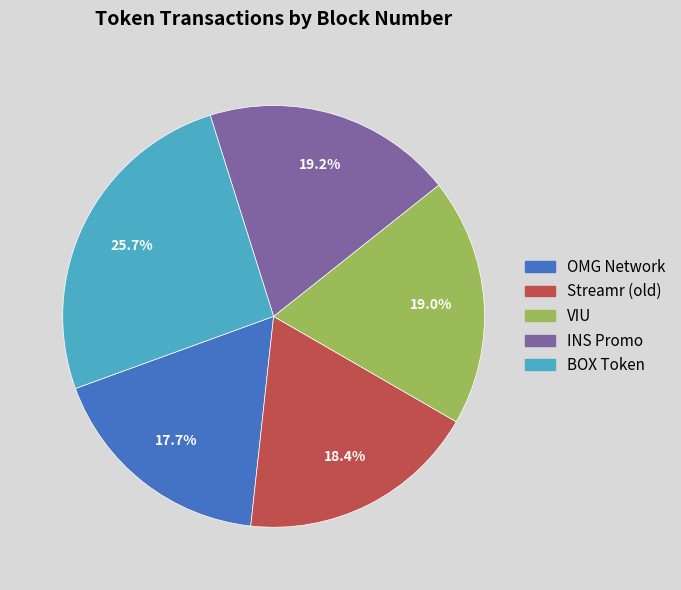

To the nearest percent, what is the difference between the VIU and OMG Network slice percentages?

1%